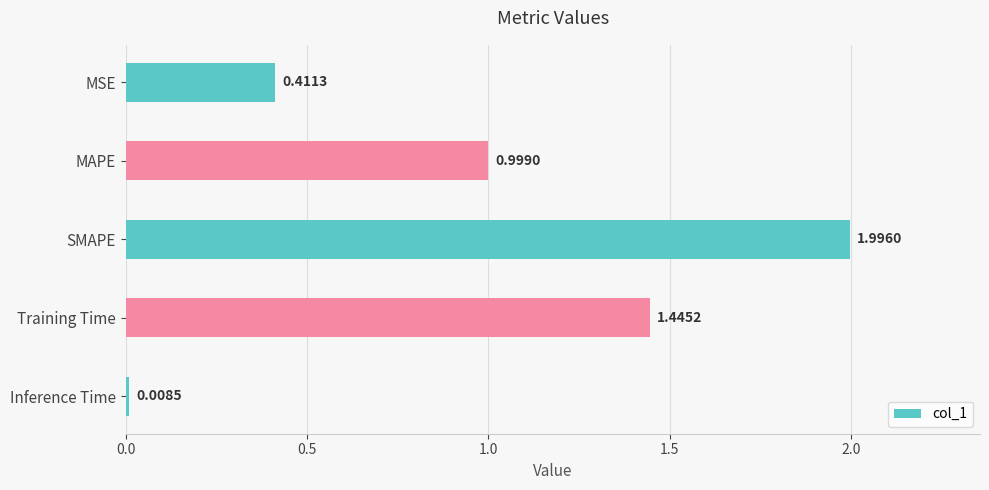

At which label is the value closest to 1?

MAPE